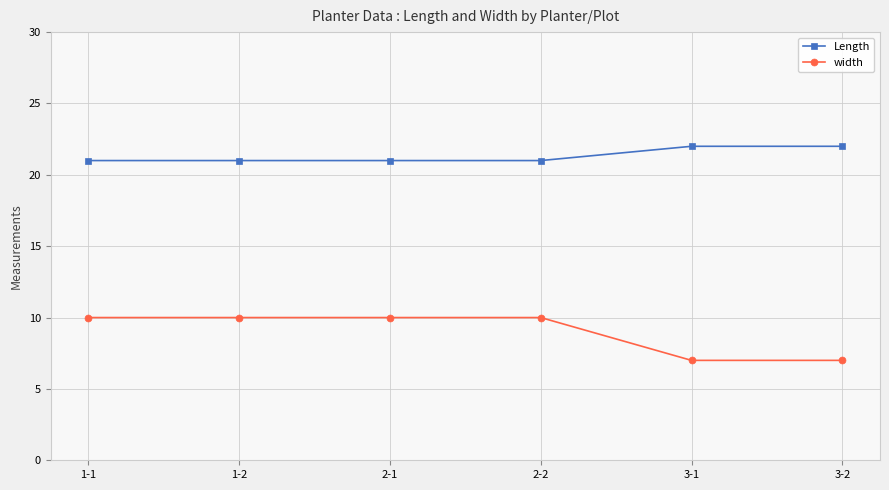

At how many categories does at least one series exceed 18?

6